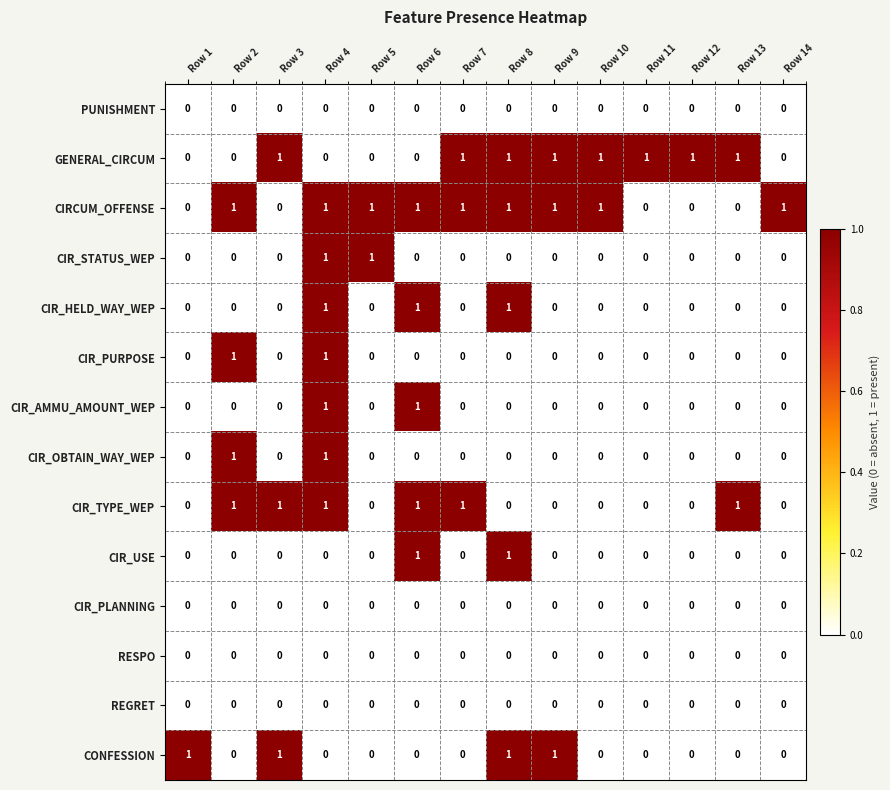

How many data points does each series have?

14